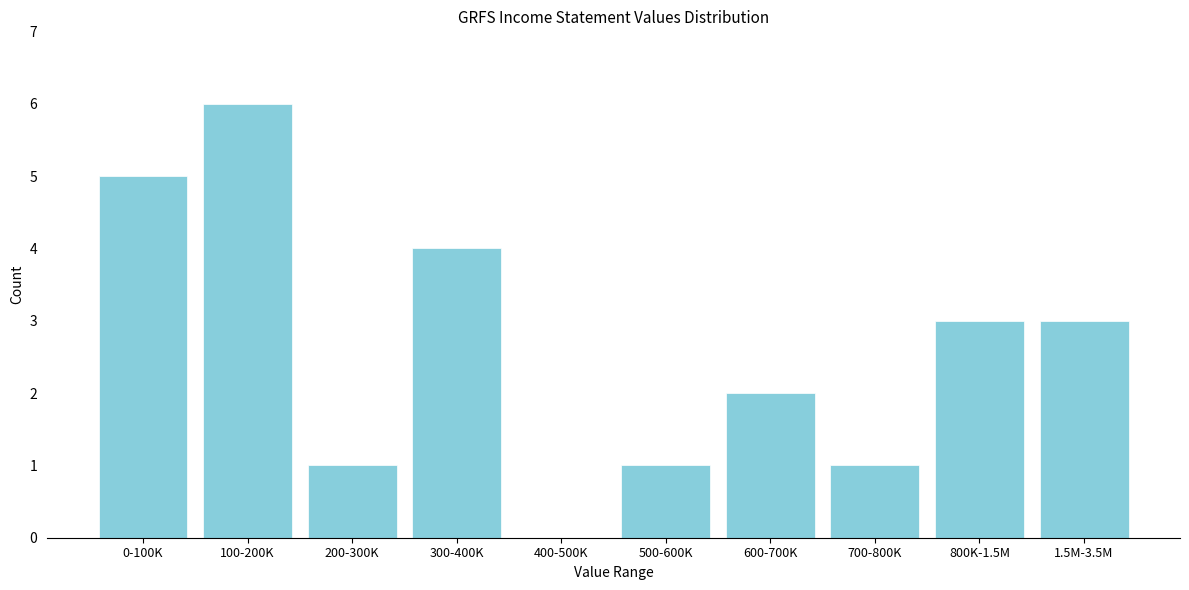

Reading left to right, list all the values displayed in this chart.

0-100K=5	100-200K=6	200-300K=1	300-400K=4	400-500K=0	500-600K=1	600-700K=2	700-800K=1	800K-1.5M=3	1.5M-3.5M=3